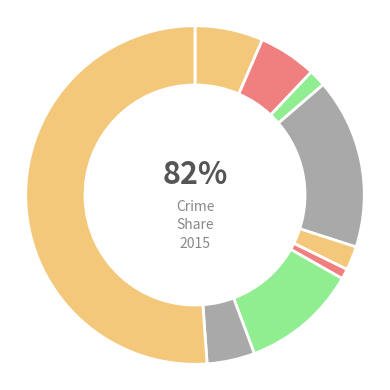

Rank the categories by value from highest to lowest.

Theft, Burglary, Motor Vehicle Theft, Aggravated Assault, Aggravated Battery, Robbery, Criminal Sexual Assault, Arson, Homicide